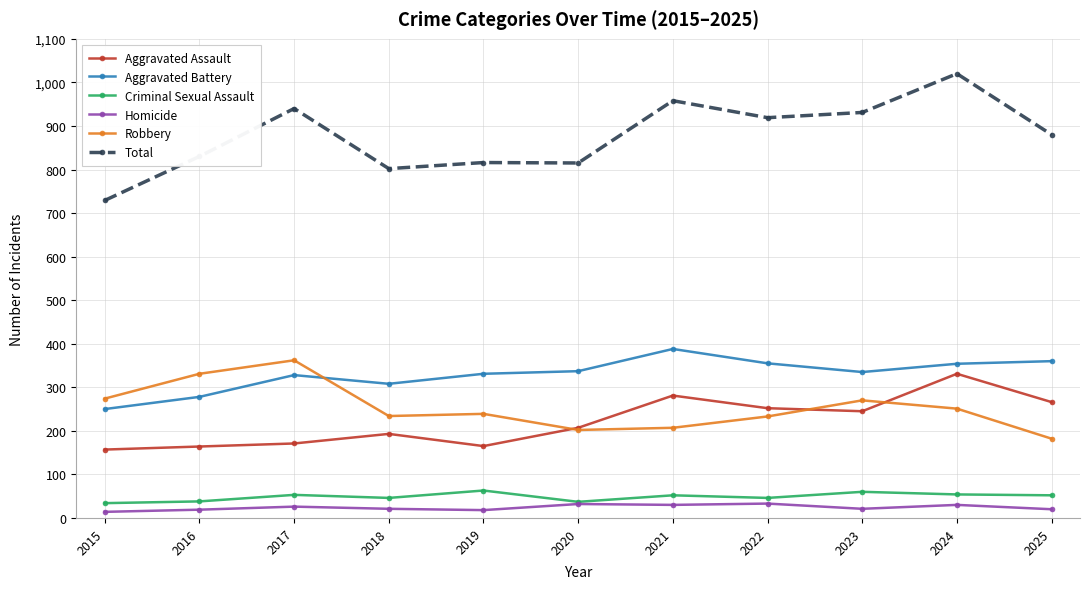

At which label does Robbery reach its peak?

2017